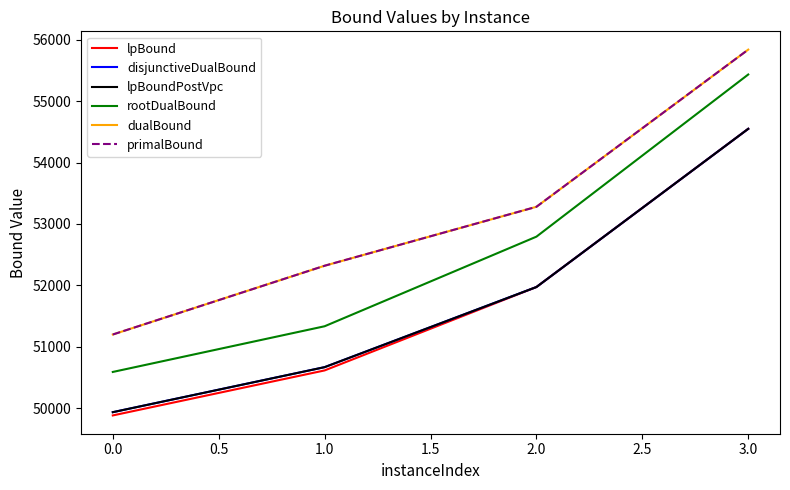

At how many categories does at least one series exceed 50912?

4